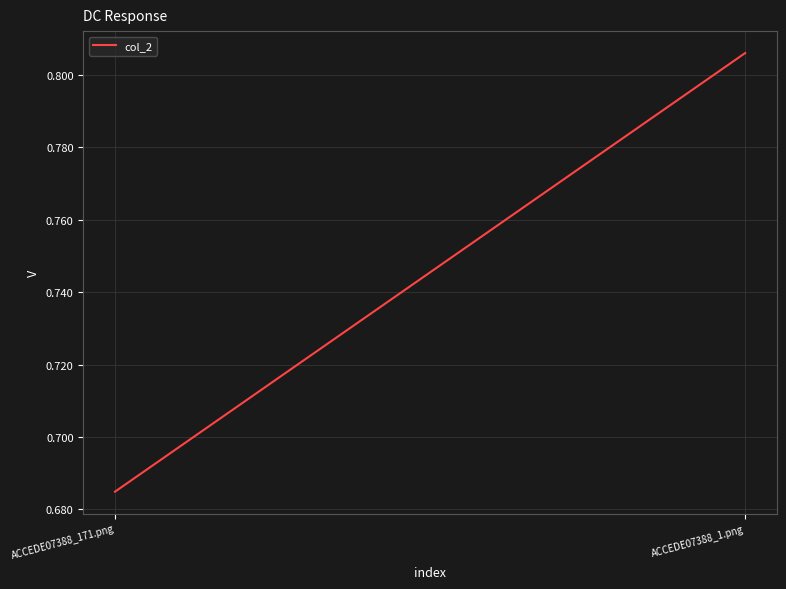

What is the difference between the values at ACCEDE07388_171.png and ACCEDE07388_1.png?

0.1